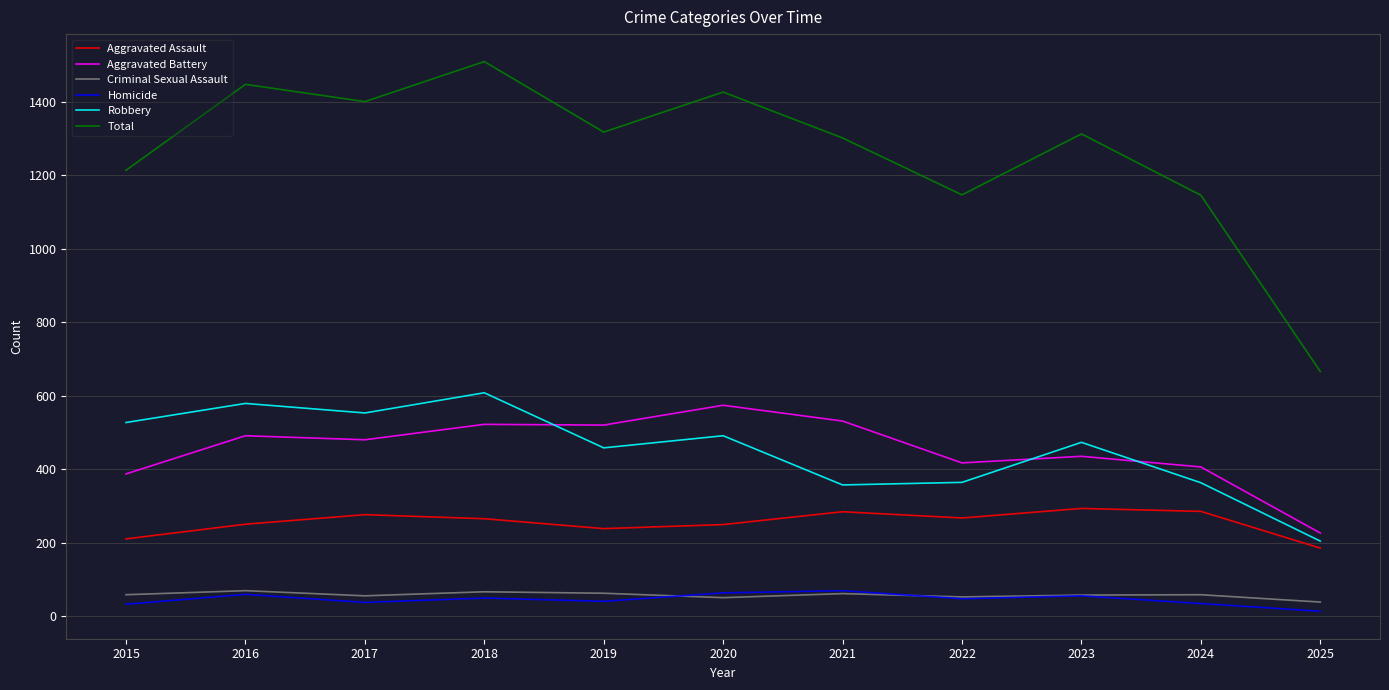

True or false: Total and Aggravated Assault cross at least once.

False